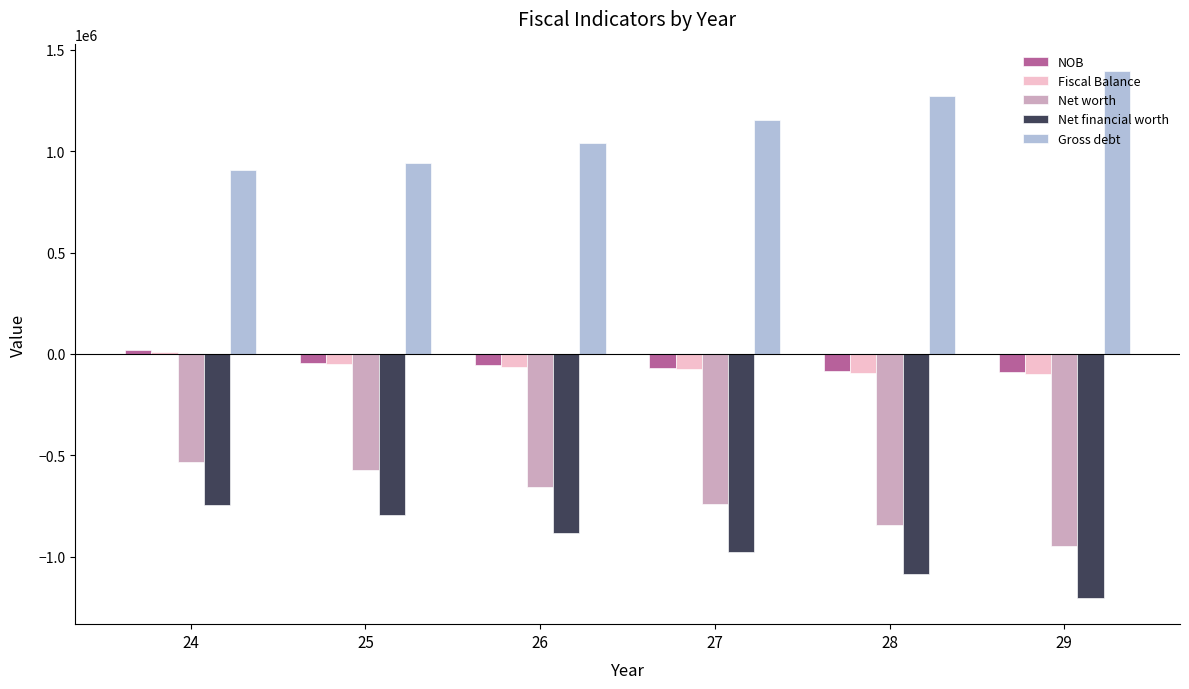

Is it true that Net financial worth equals -1973200.1 at 29?

False